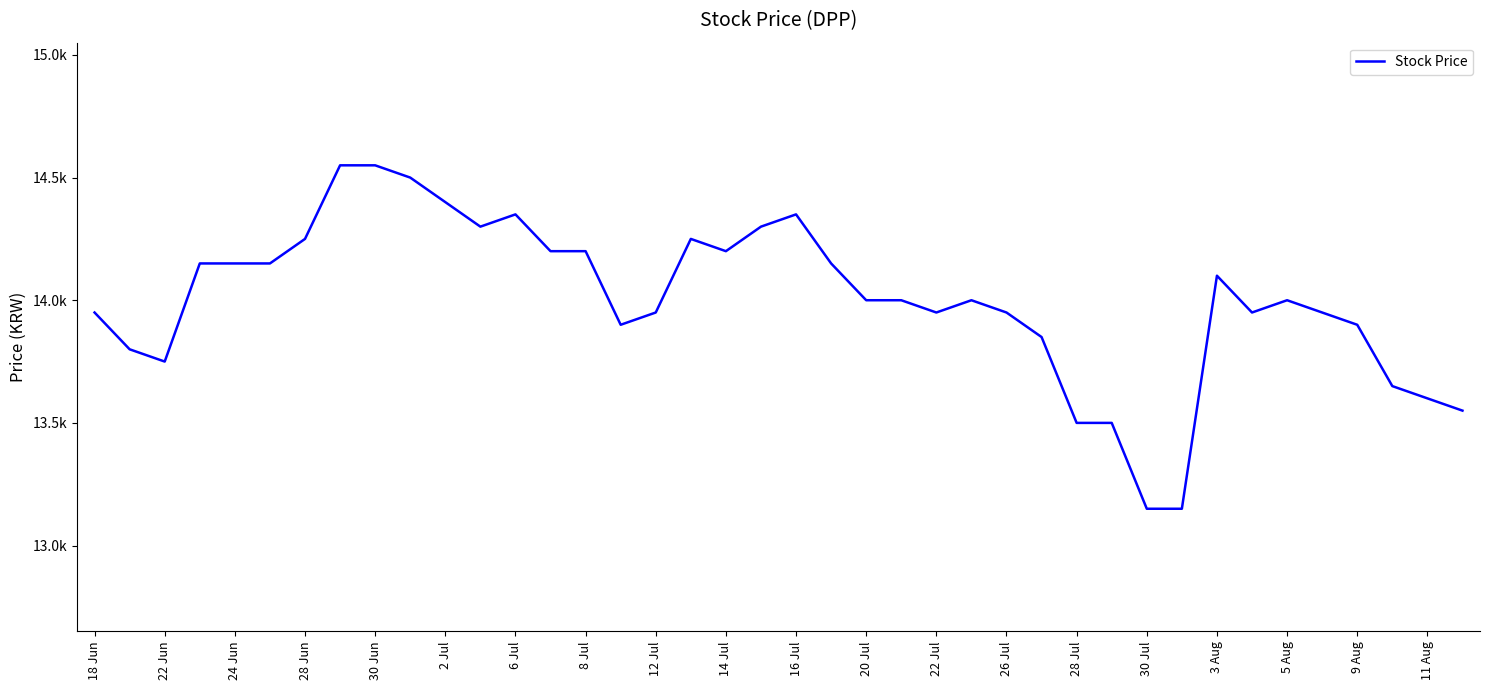

Does the chart have visible grid lines?

No